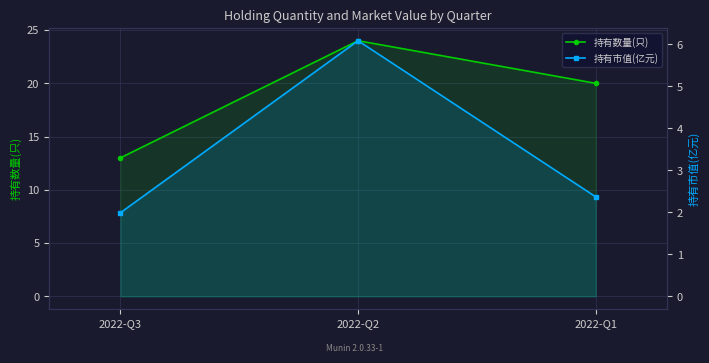

Where is 持有市值(亿元) nearest to the value 4?

2022-Q1